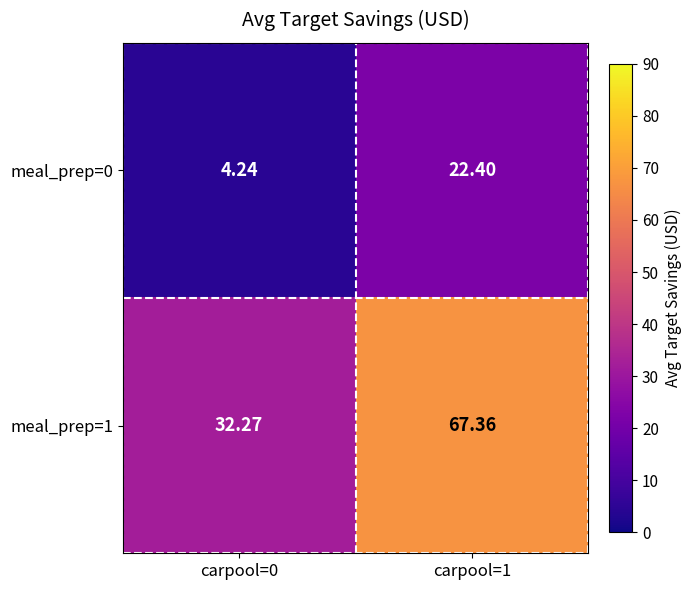

Which series changed the most between carpool=0 and carpool=1?

meal_prep=1